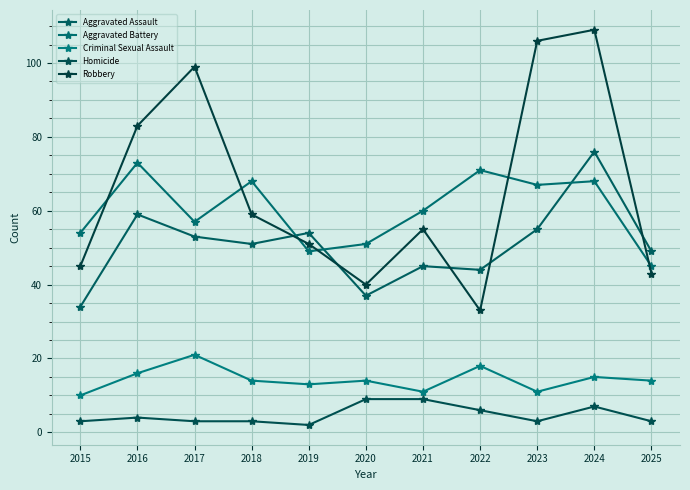

What is the sum of the Criminal Sexual Assault values at 2022 and 2019?

31